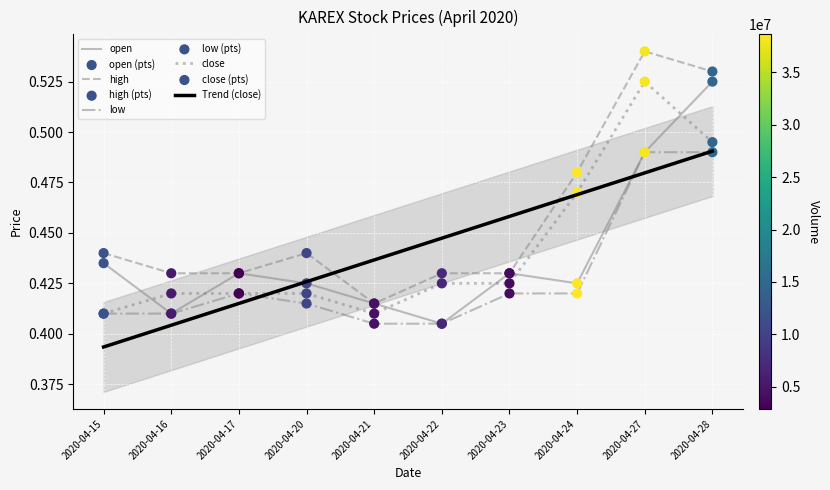

At how many categories does at least one series exceed 0?

10